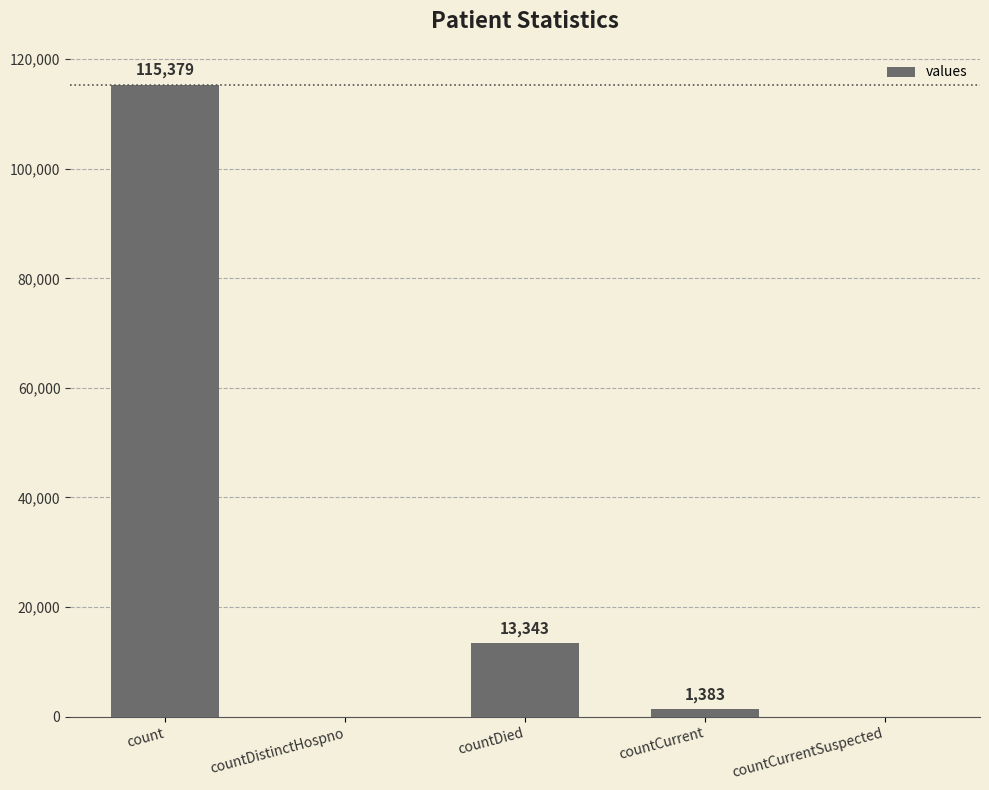

The value at countDied is 19172. True or false?

False